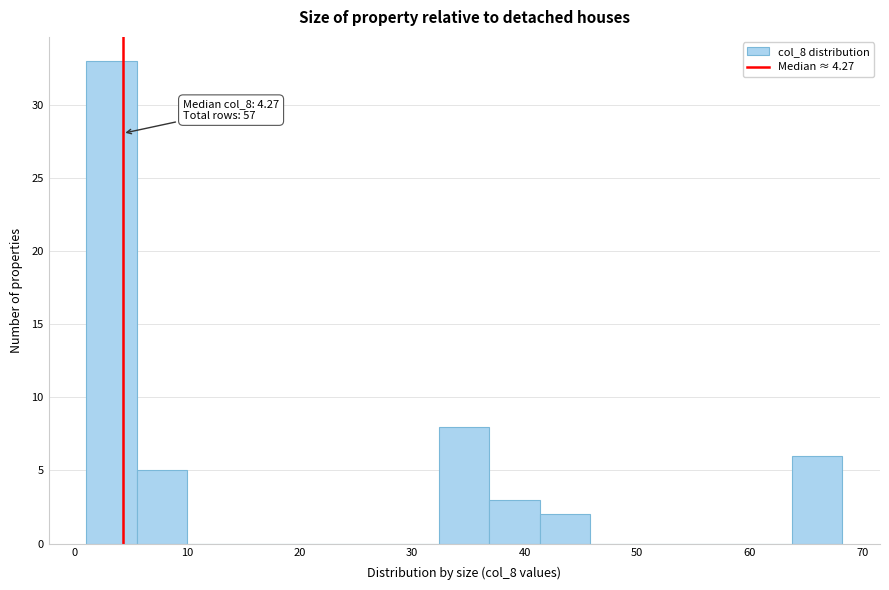

Over which range of the x-axis is the bar tallest?

1 to 6